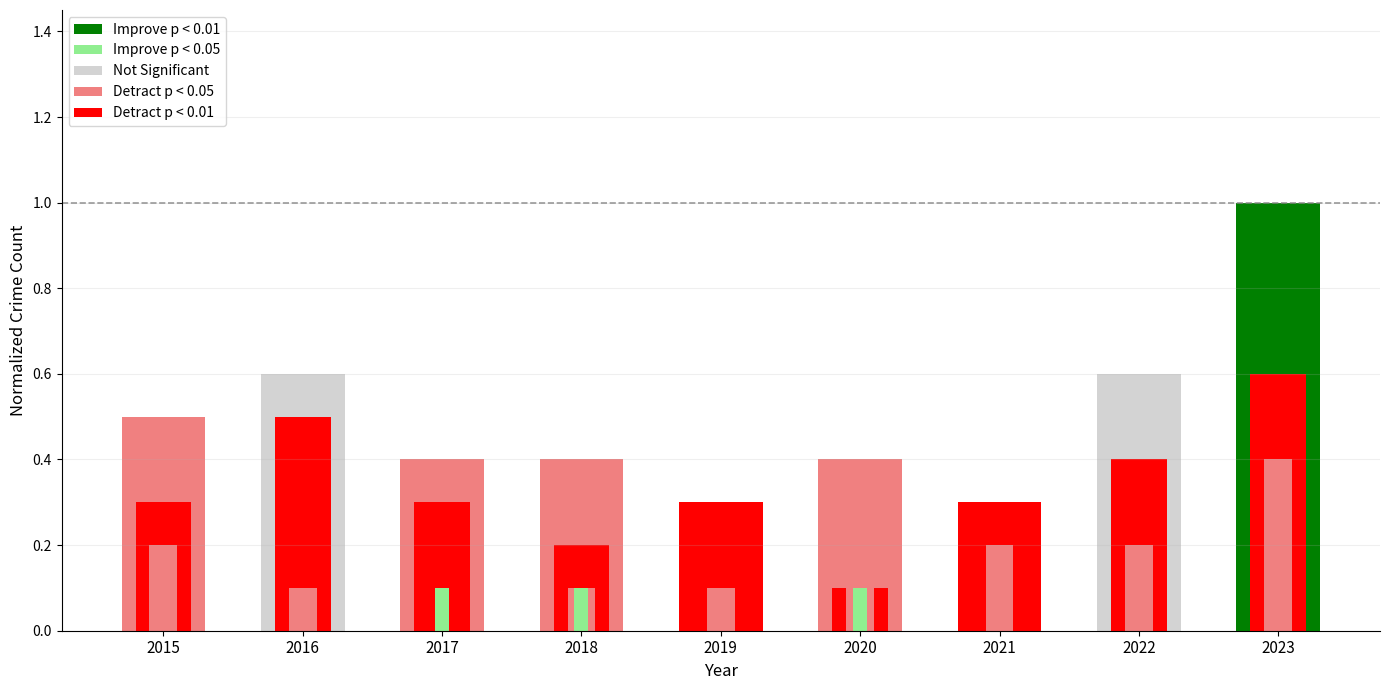

Reading left to right, transcribe all the data shown in this chart.

Total: 2015=0.5	2016=0.6	2017=0.4	2018=0.4	2019=0.3	2020=0.4	2021=0.3	2022=0.6	2023=1.0
Robbery: 2015=0.3	2016=0.5	2017=0.3	2018=0.2	2019=0.2	2020=0.1	2021=0.1	2022=0.4	2023=0.6
Aggravated Battery: 2015=0.2	2016=0.1	2017=0.0	2018=0.1	2019=0.1	2020=0.2	2021=0.2	2022=0.2	2023=0.4
Aggravated Assault: 2015=0.0	2016=0.0	2017=0.1	2018=0.1	2019=0.0	2020=0.1	2021=0.0	2022=0.0	2023=0.0